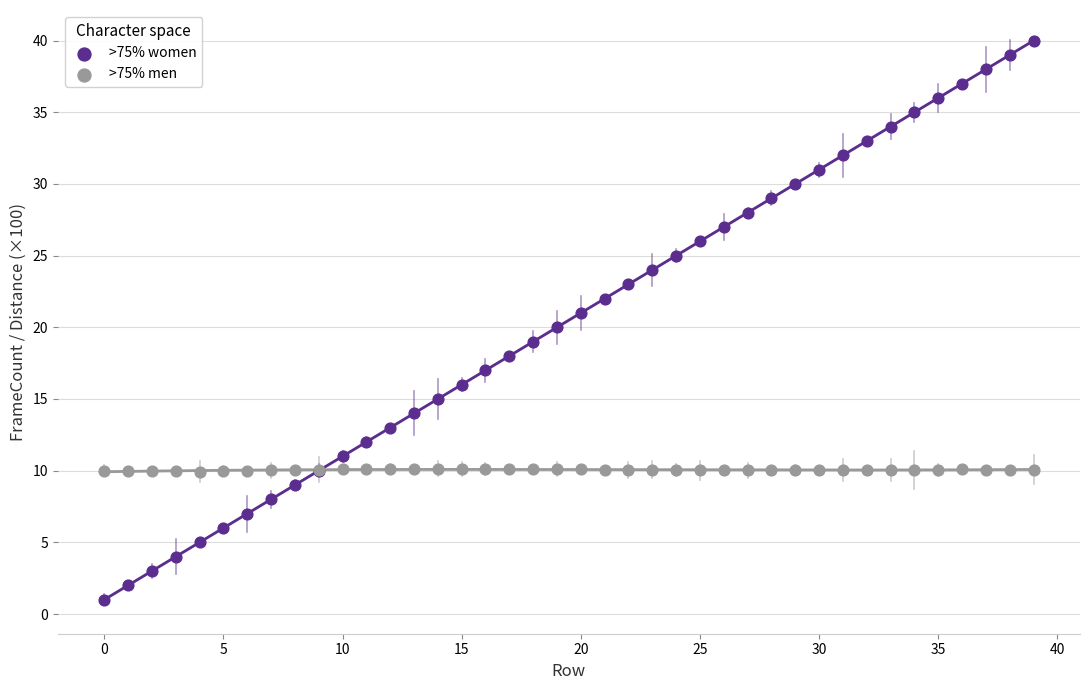

What are all the series names shown in the legend?

>75% women, >75% men